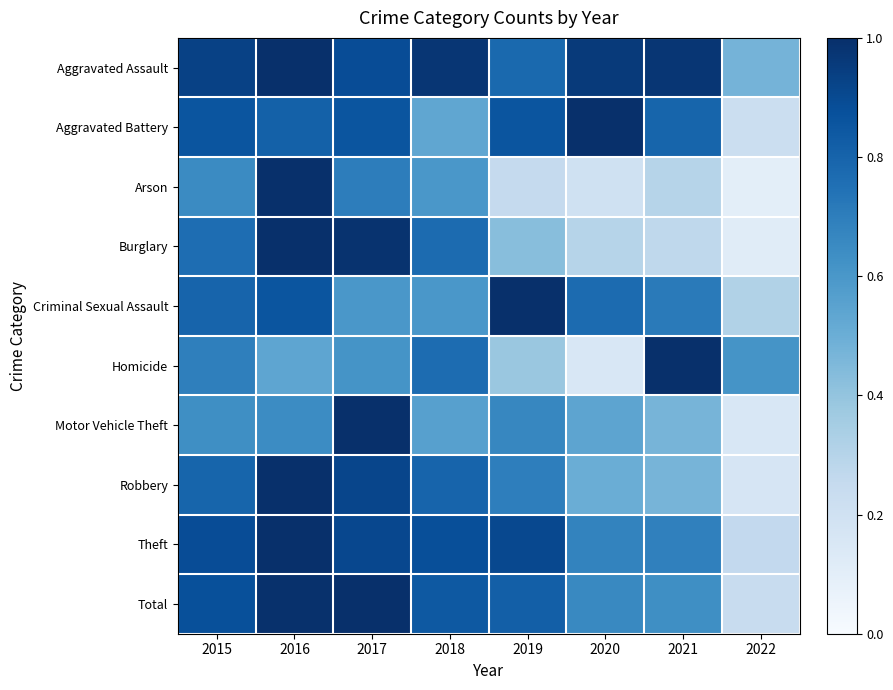

At 2016, list the series in order from smallest to largest.

Homicide, Motor Vehicle Theft, Aggravated Battery, Criminal Sexual Assault, Total, Aggravated Assault, Arson, Burglary, Robbery, Theft